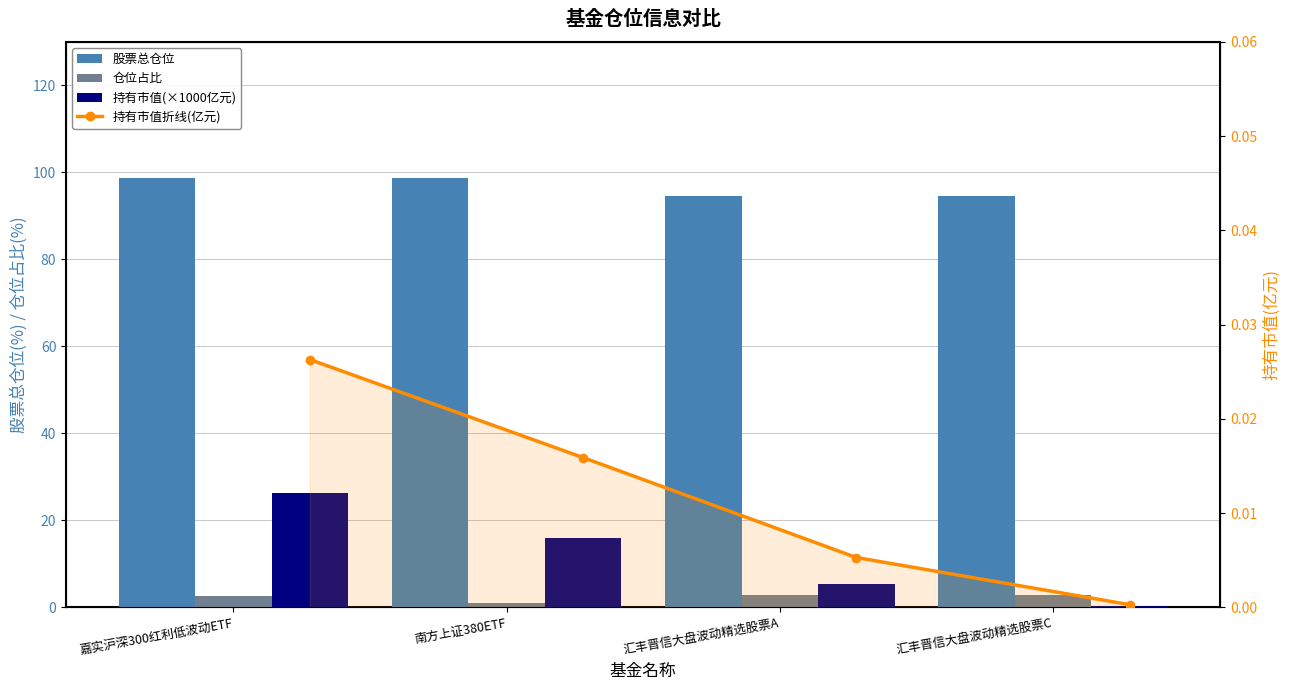

Rank the series at 南方上证380ETF from lowest to highest value.

持有市值折线(亿元), 仓位占比, 持有市值(×1000亿元), 股票总仓位